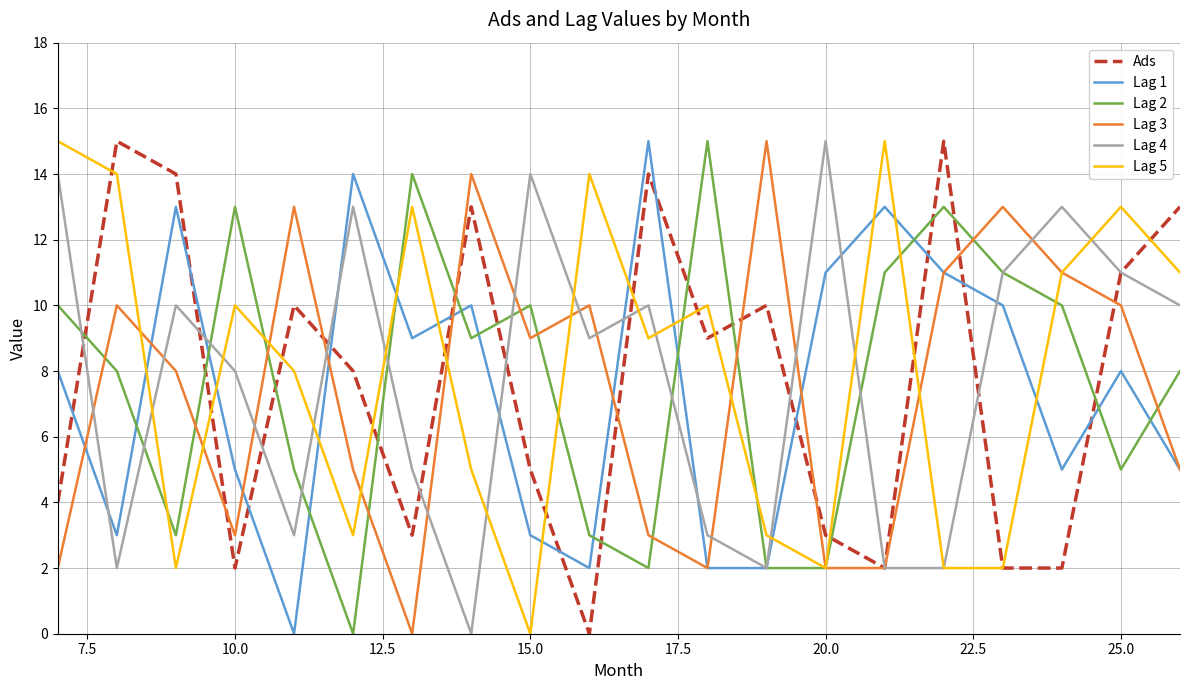

What is the maximum value for Ads?

15